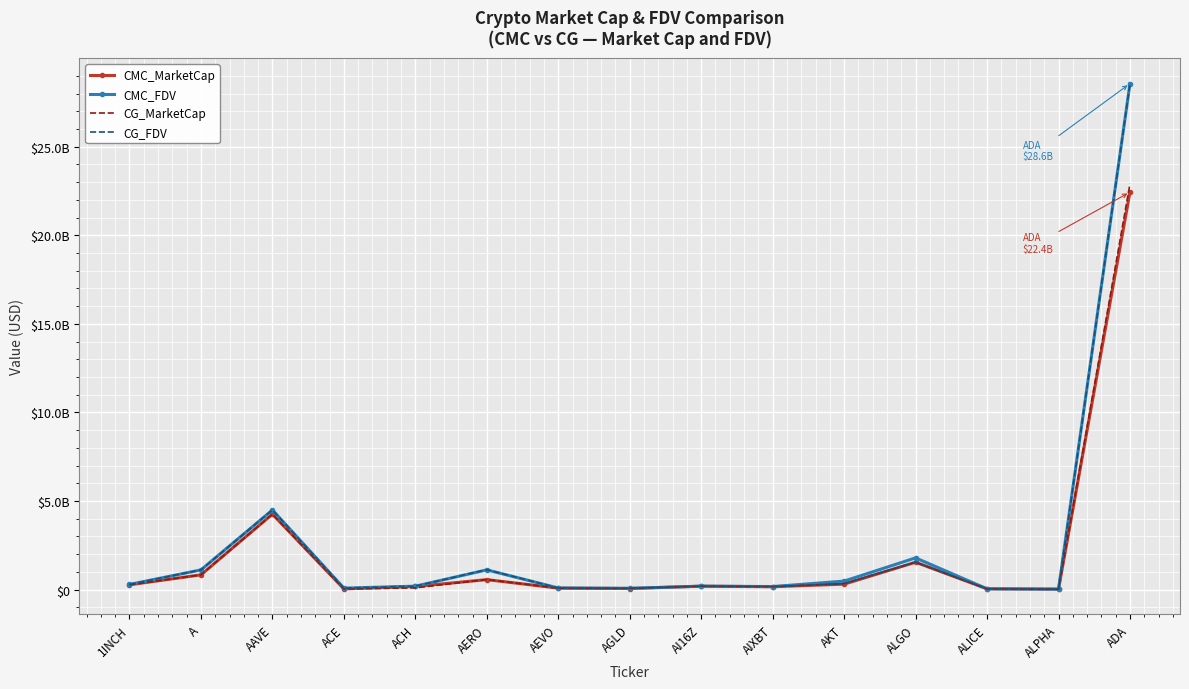

What is the difference between the maximum and minimum values in the CG_FDV series?

28531439334